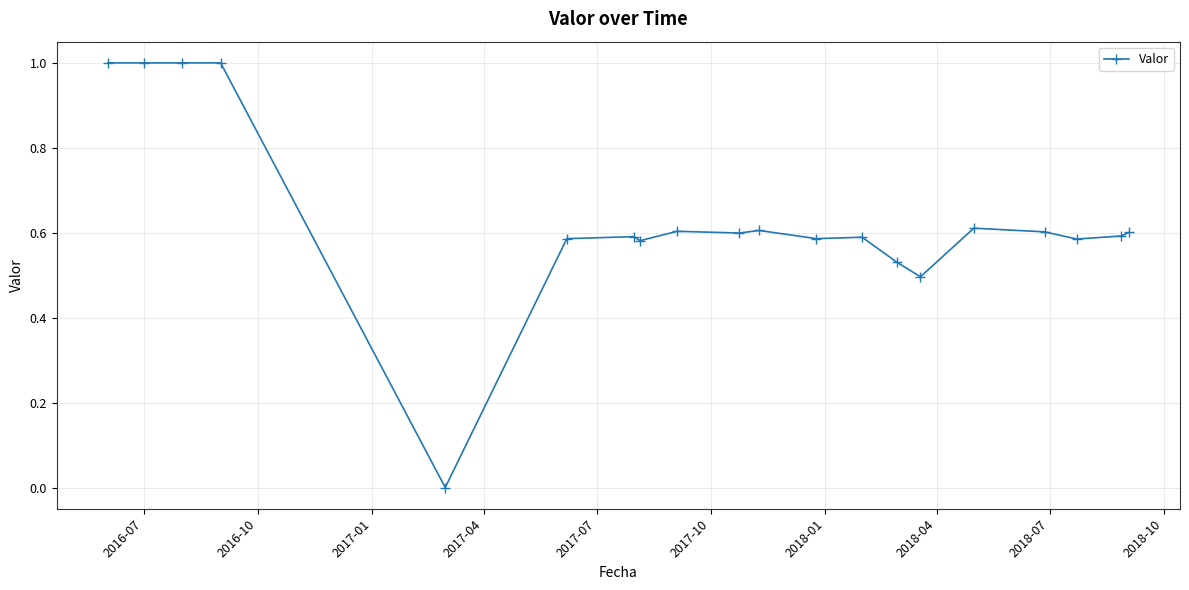

True or false: there are more than 2 points higher than both neighbors.

True